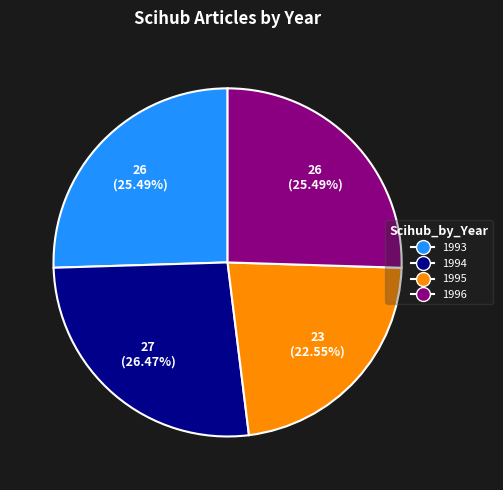

Approximately how many times larger is the value at 1993 compared to 1994?

1.0